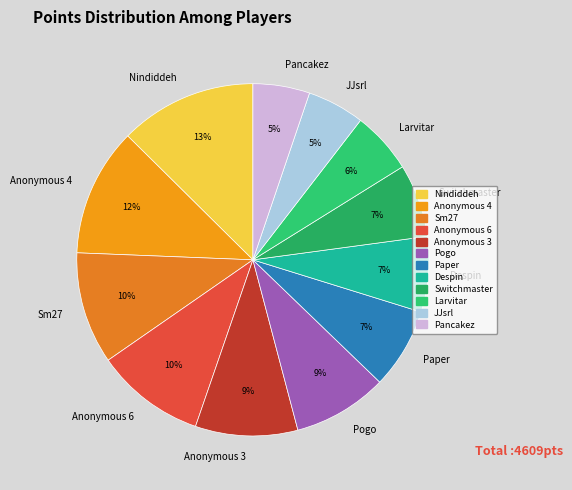

Combined, do Pogo and Pancakez account for over 50%?

No